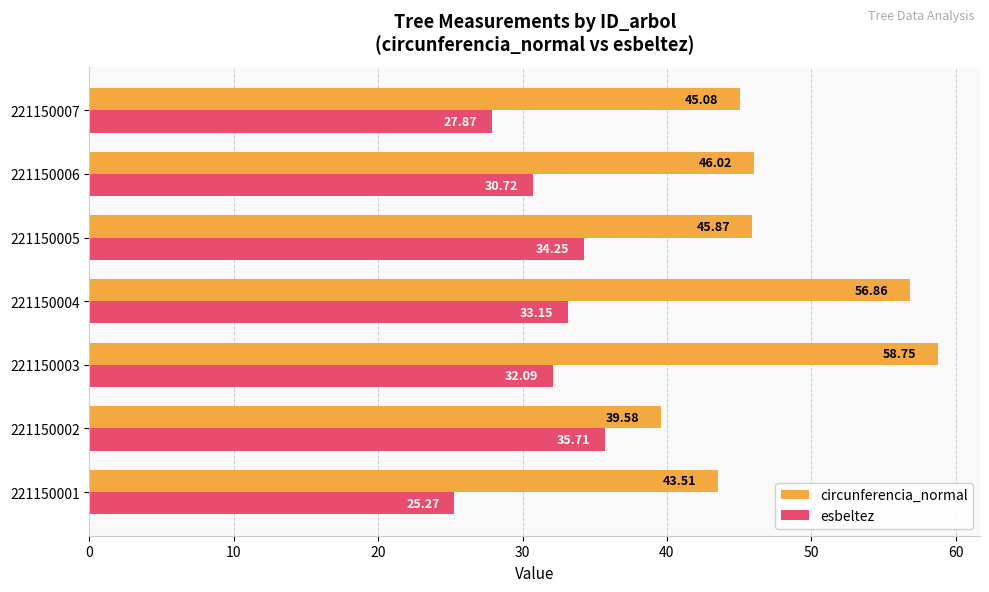

List the labels in order of esbeltez value, largest first.

221150002, 221150005, 221150004, 221150003, 221150006, 221150007, 221150001